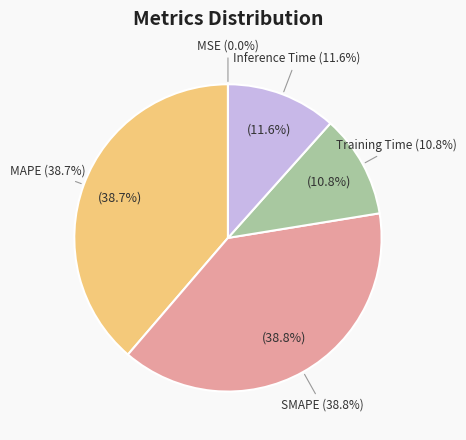

To the nearest percent, what is the combined percentage of MSE and SMAPE?

39%